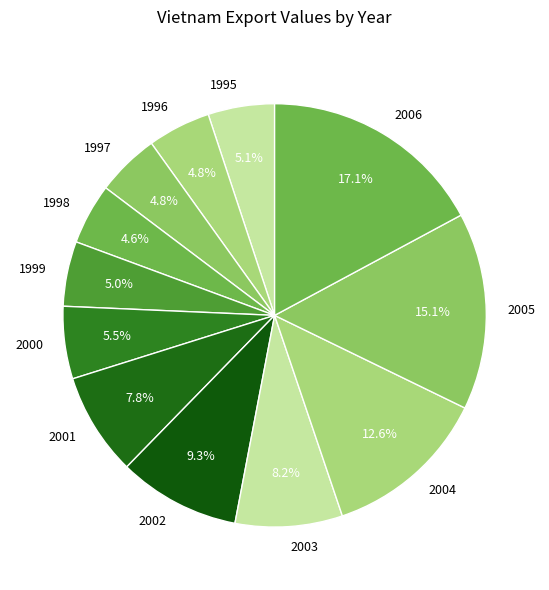

Do 2006 and 1996 together represent more than half of the pie?

No